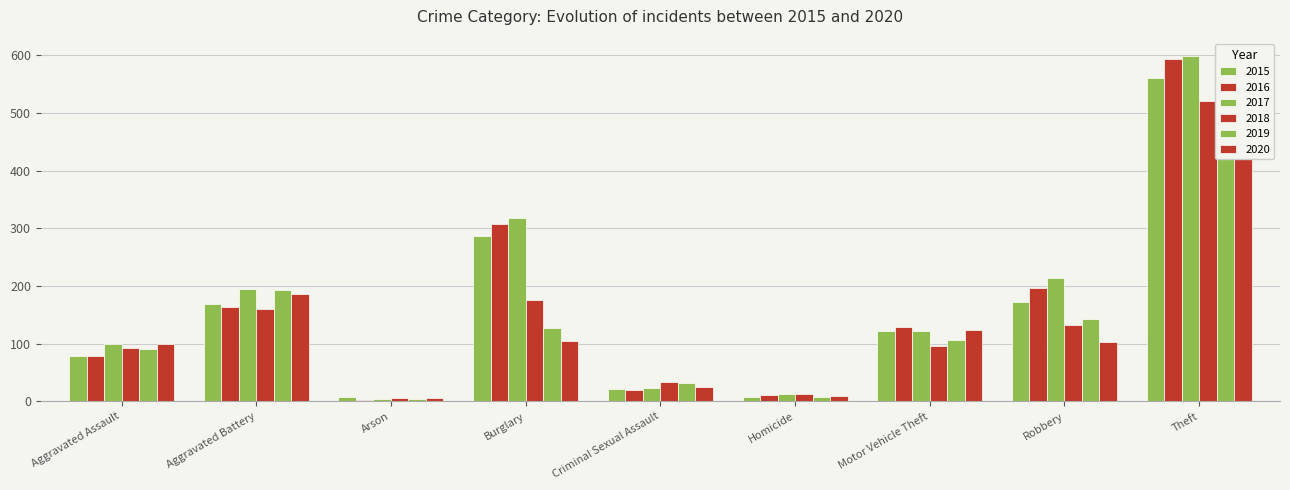

What value does the 2020 series have at Motor Vehicle Theft?

123